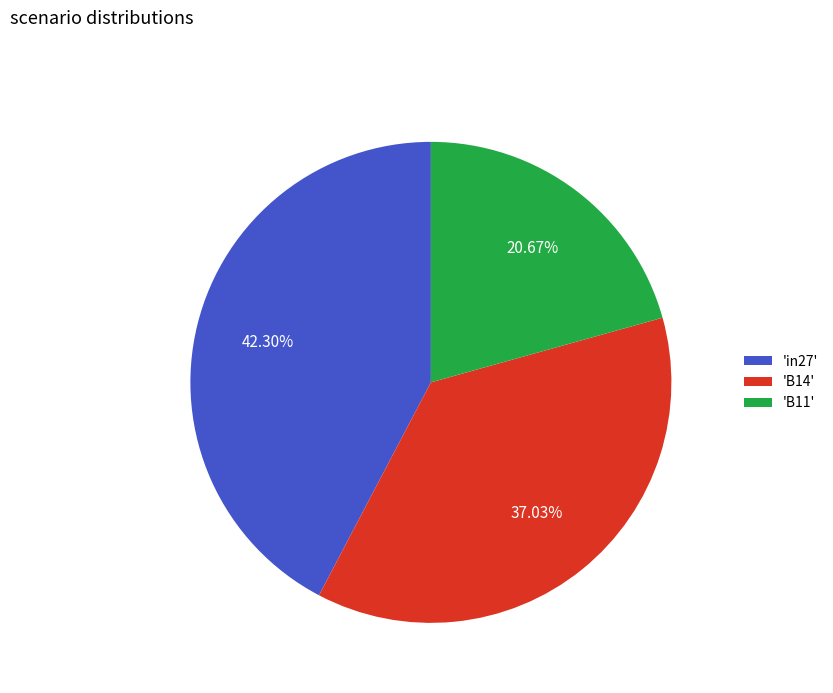

Between 'B11' and 'B14', which is larger?

'B14'